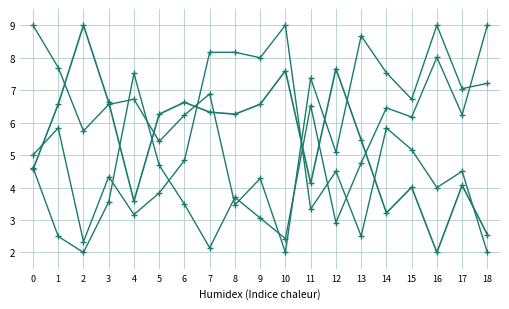

Reading left to right, extract all data points from this chart.

col_4: 4.6	6.6	9.0	6.6	3.6	6.3	6.6	6.3	6.3	6.6	7.6	4.1	7.7	5.5	3.2	4.0	2.0	4.1	2.5
col_1: 9.0	7.7	5.7	6.6	6.7	5.4	6.2	6.9	3.5	4.3	2.0	7.4	5.1	8.7	7.5	6.7	9.0	7.0	7.2
col_2: 5.0	5.8	2.3	4.3	3.2	3.8	4.8	8.2	8.2	8.0	9.0	3.3	4.5	2.5	5.8	5.2	4.0	4.5	2.0
col_3: 4.6	2.5	2.0	3.6	7.5	4.7	3.5	2.1	3.7	3.1	2.4	6.5	2.9	4.8	6.5	6.2	8.0	6.2	9.0